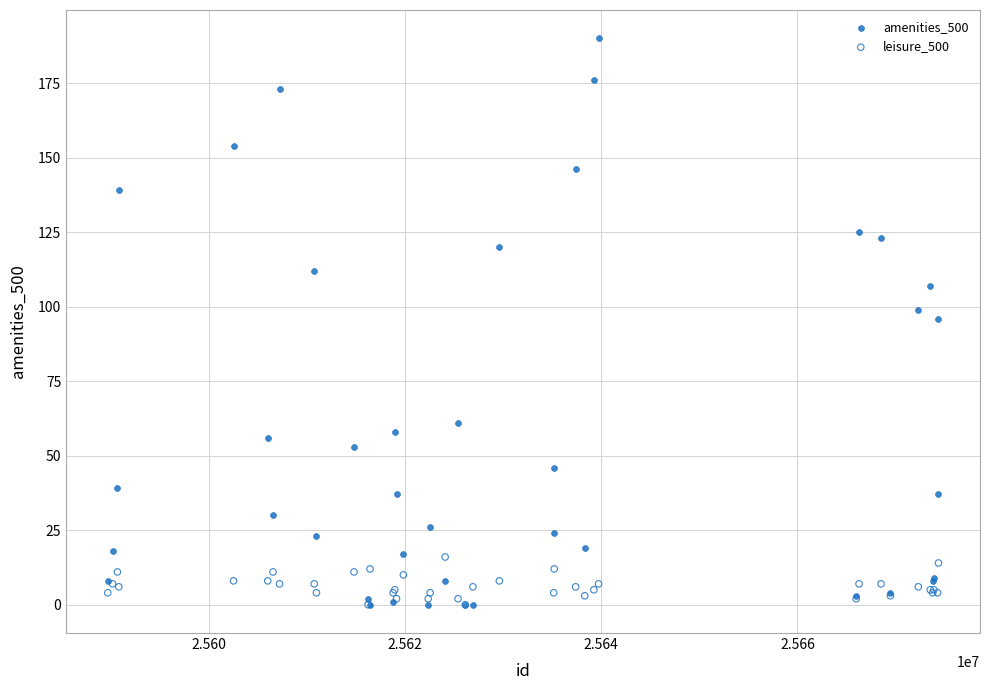

Which series has the widest spread of Y values?

amenities_500